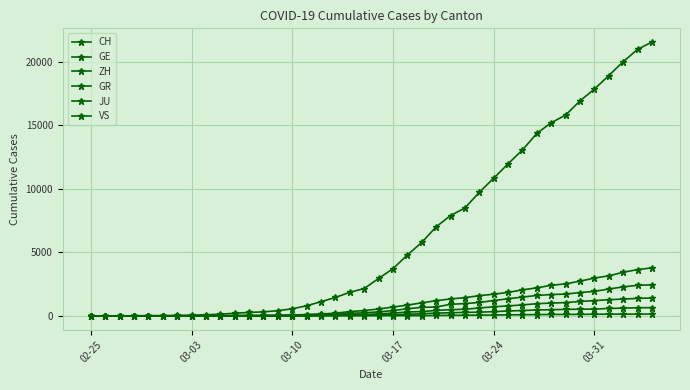

At which label does GR reach its minimum?

02-25